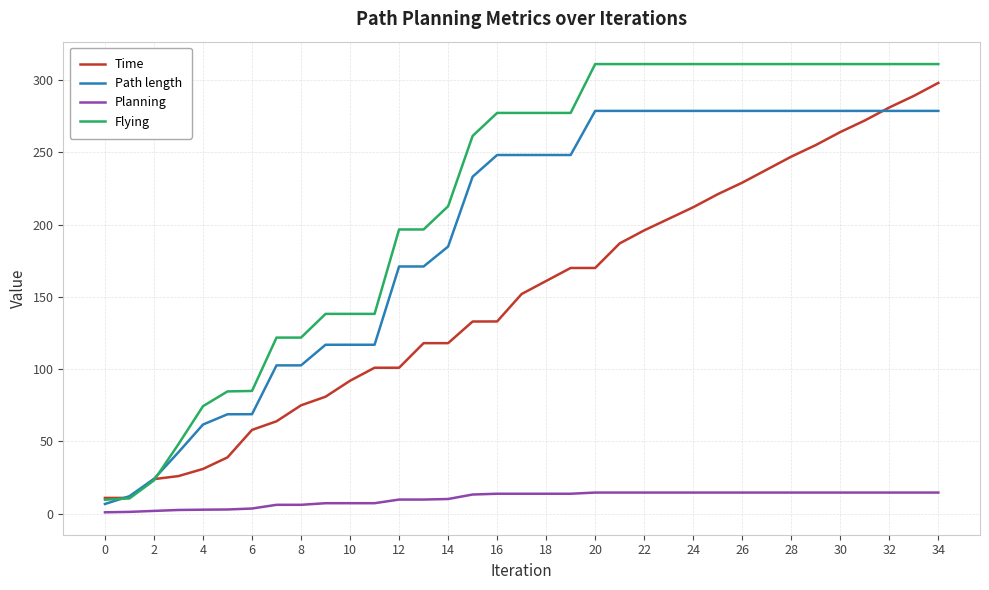

Which series has the largest total across all categories?

Flying